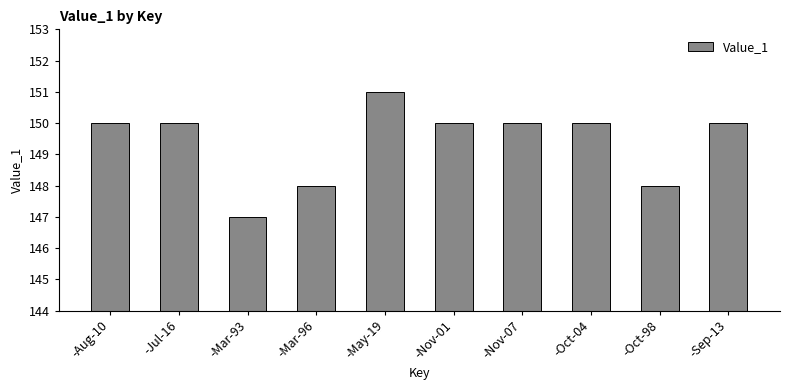

Does the chart contain any negative values?

No